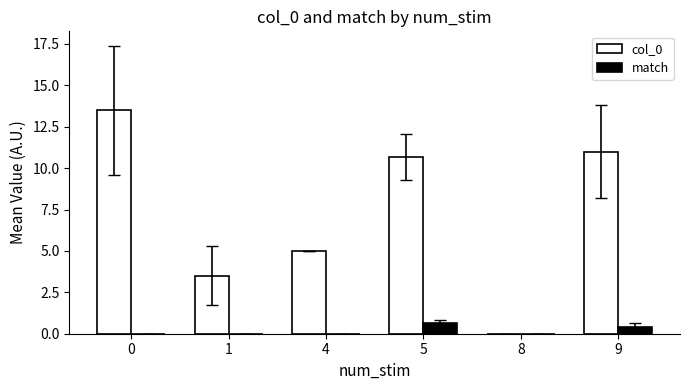

Is the value of col_0 at 1 greater than the value of match at 9?

Yes